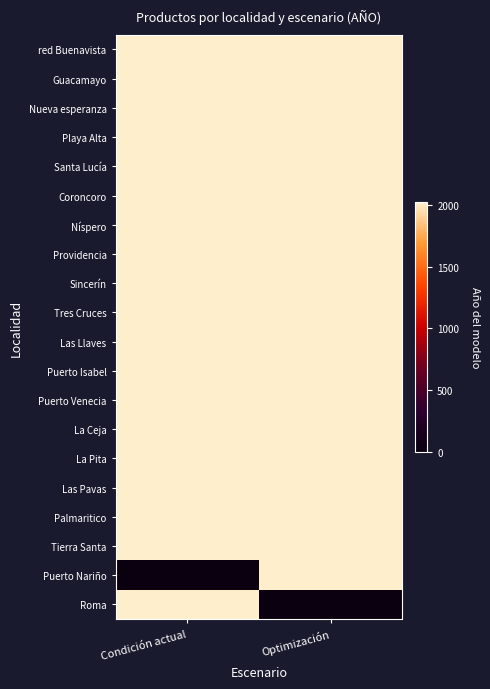

Between Condición actual and Optimización, which series saw the biggest shift?

Puerto Nariño